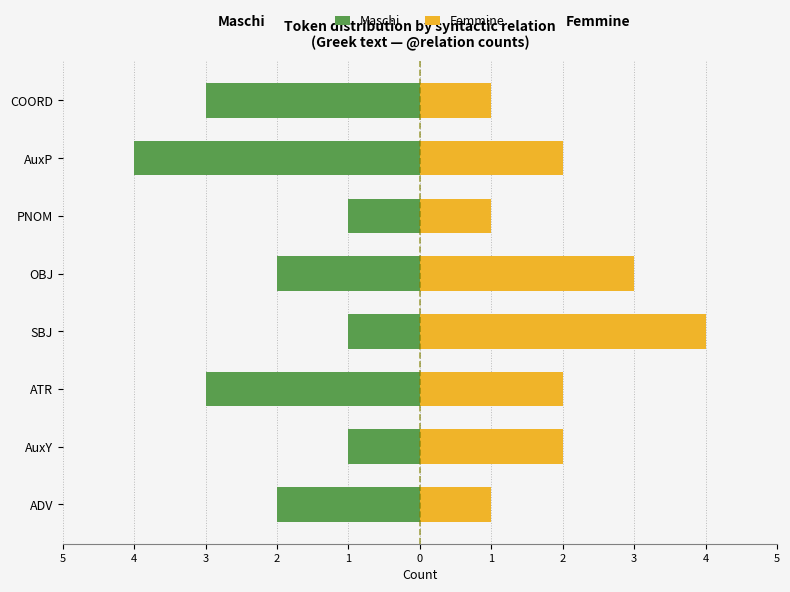

What is the difference between the Maschi values at AuxP and ADV?

2